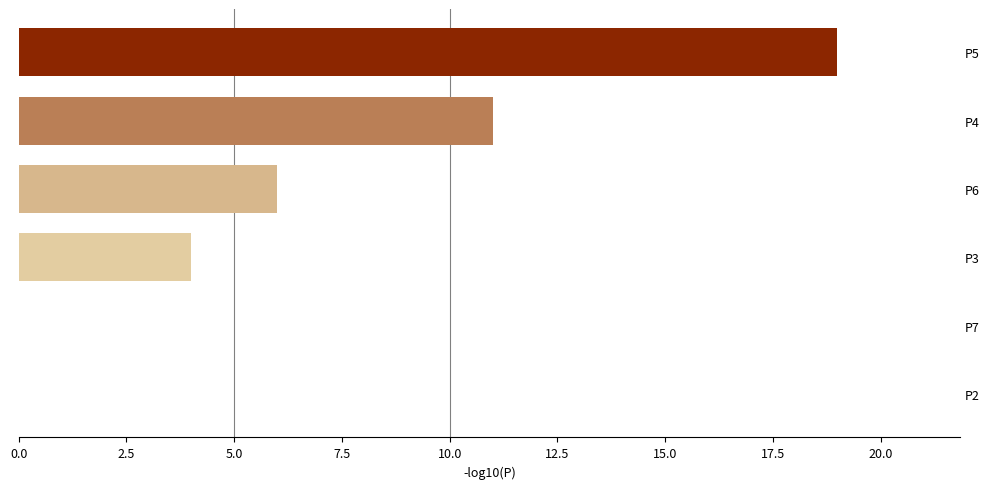

The chart shows a value of 19 at P5. True or false?

True